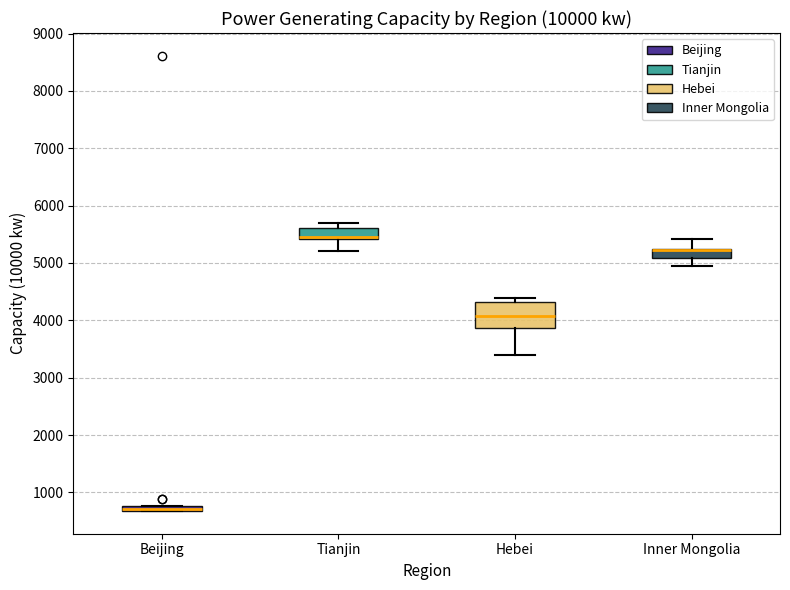

Where does the lower whisker of the box for Tianjin end on the y-axis? The values are not printed on the chart, so give them approximately, as read against the axis.

5200